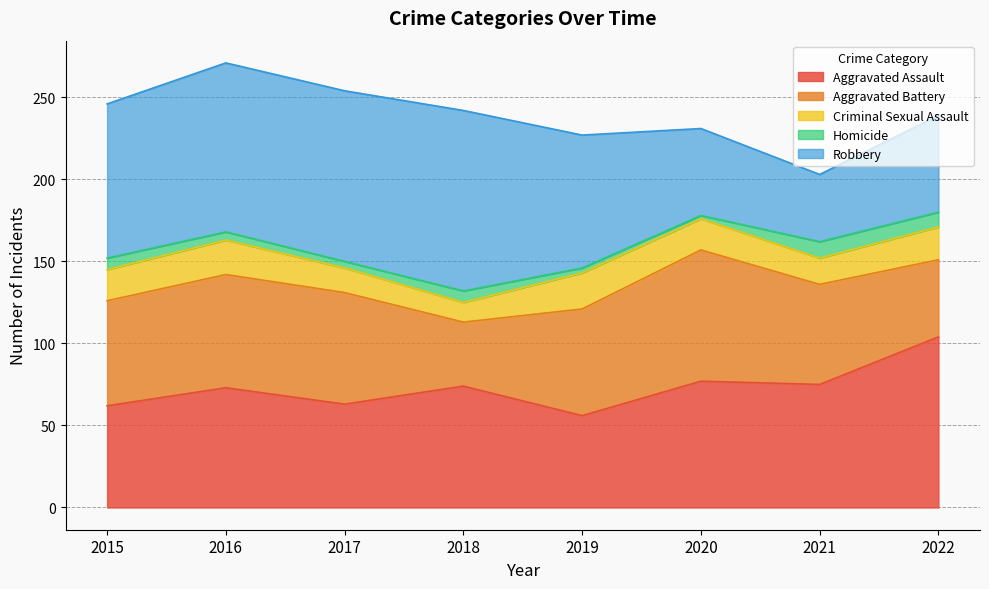

The value of Aggravated Battery at 2018 is 39. True or false?

True